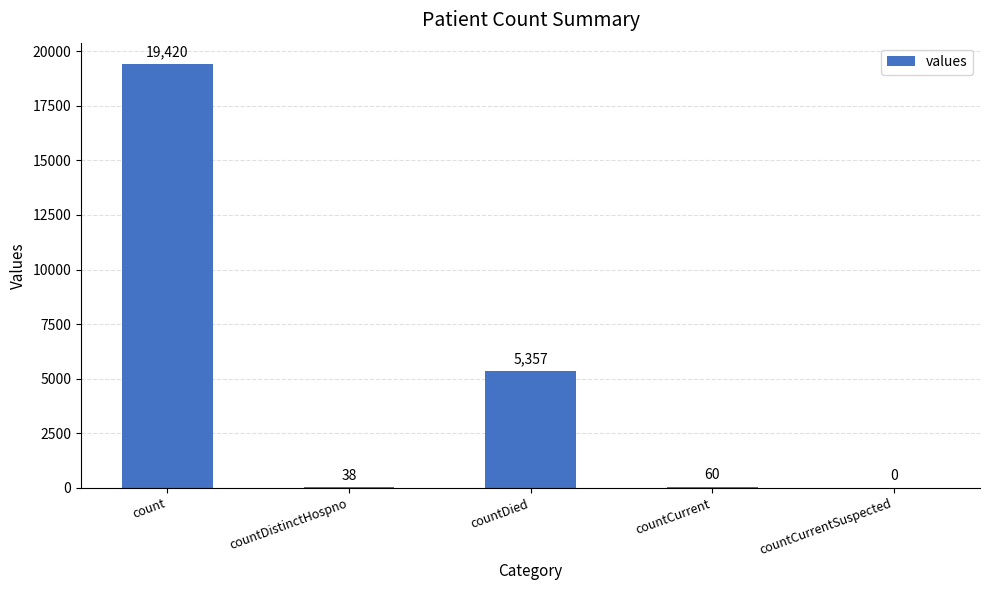

The chart shows a value of 5357 at countDied. True or false?

True